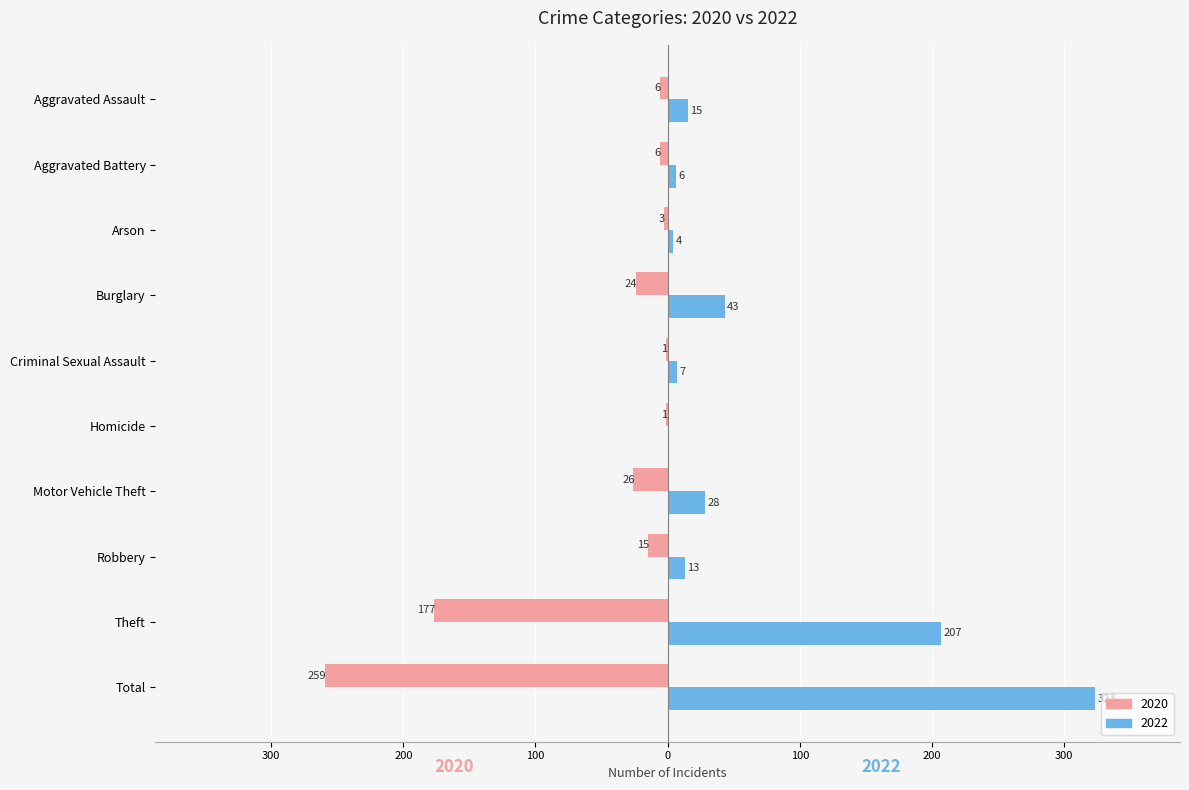

What are all the series names shown in the legend?

2020, 2022